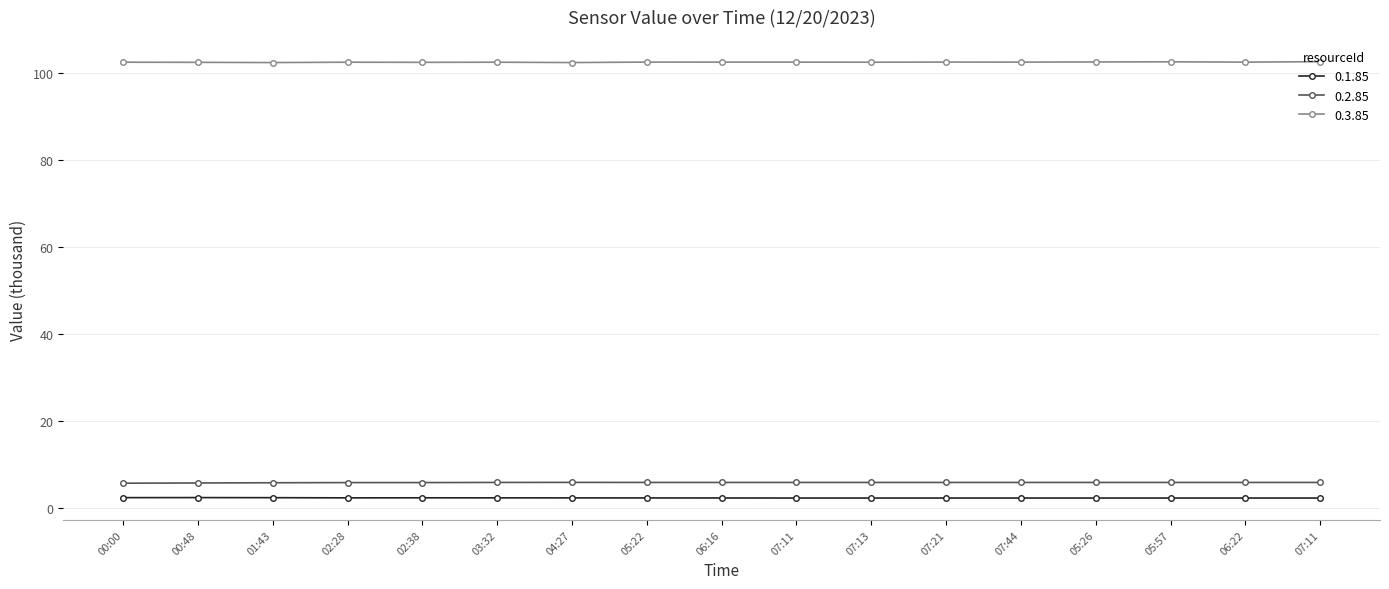

True or false: 0.3.85 has a value of 63.3 at 07:11.

False